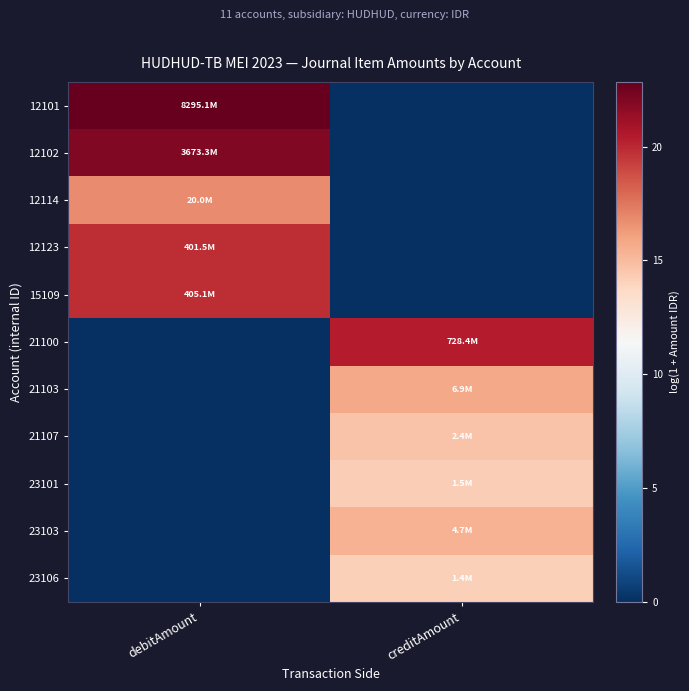

Which series has the largest total across all categories?

12101